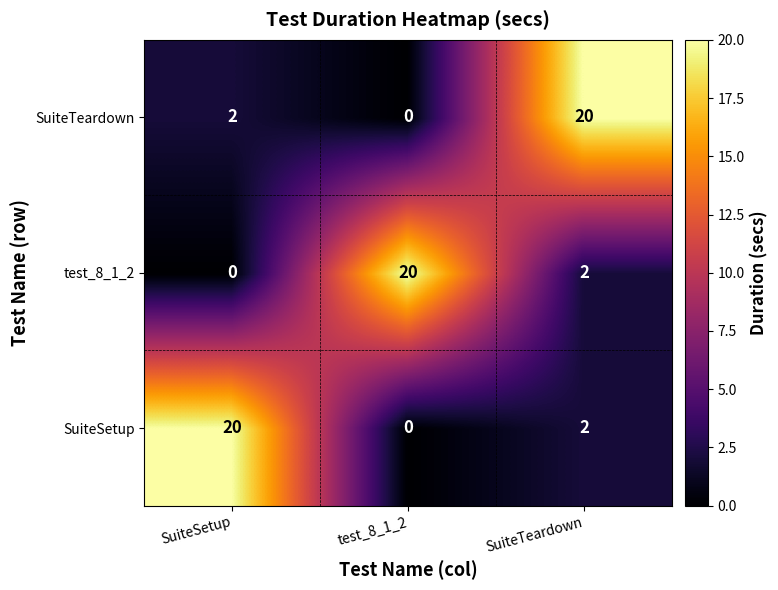

At how many categories does at least one series exceed 16?

3